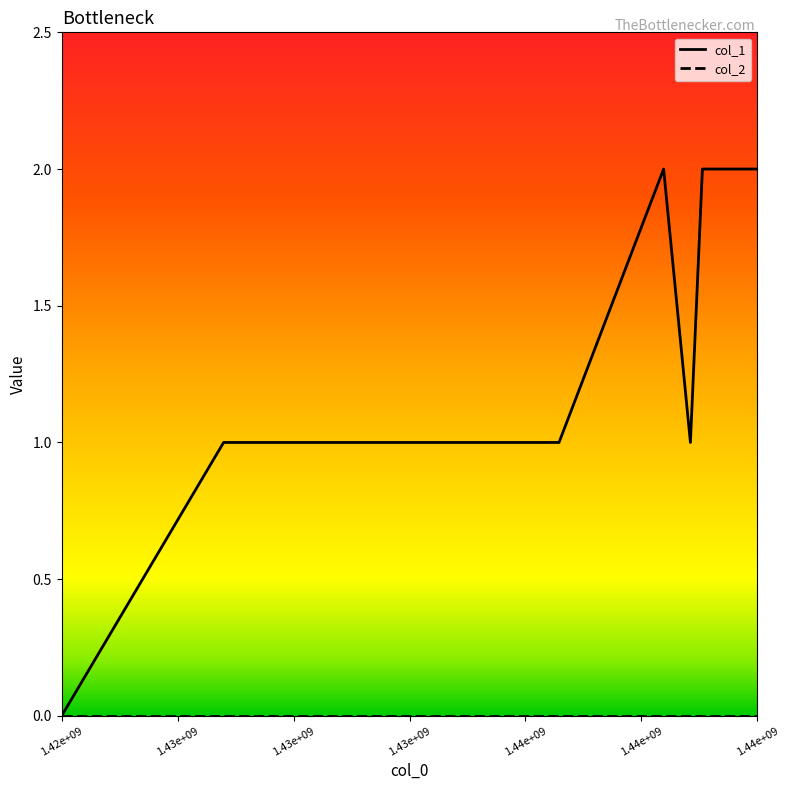

Which series has the widest spread of values?

col_1